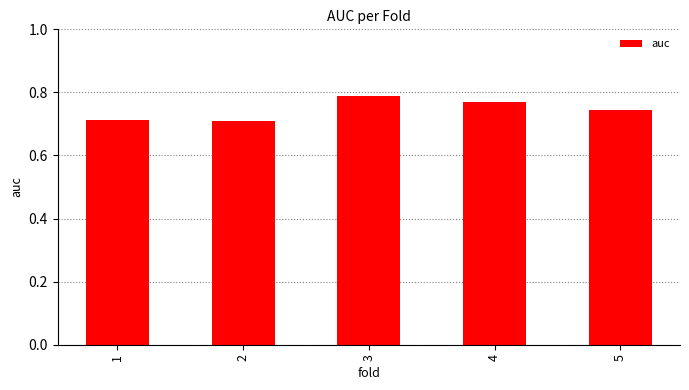

The chart shows a value of 0.4 at 5. True or false?

False